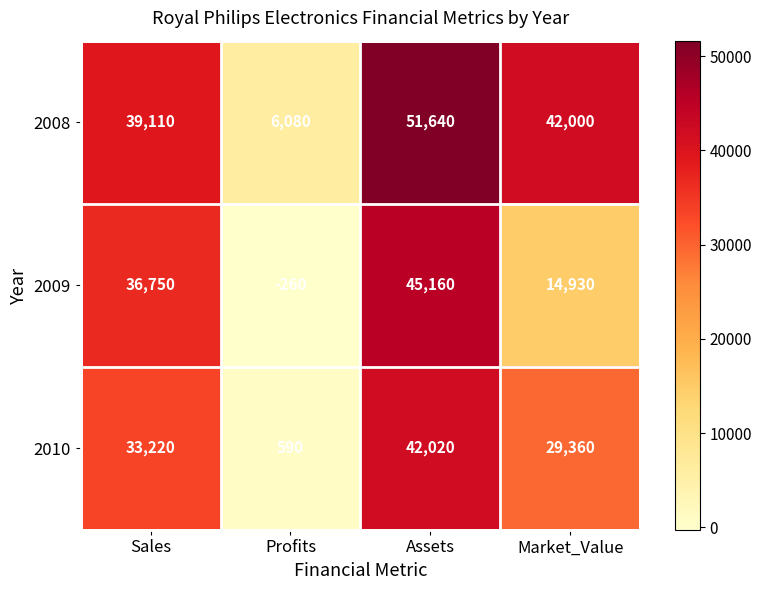

Reading left to right, transcribe all the data shown in this chart.

2008: Sales=39110	Profits=6080	Assets=51640	Market_Value=42000
2009: Sales=36750	Profits=-260	Assets=45160	Market_Value=14930
2010: Sales=33220	Profits=590	Assets=42020	Market_Value=29360